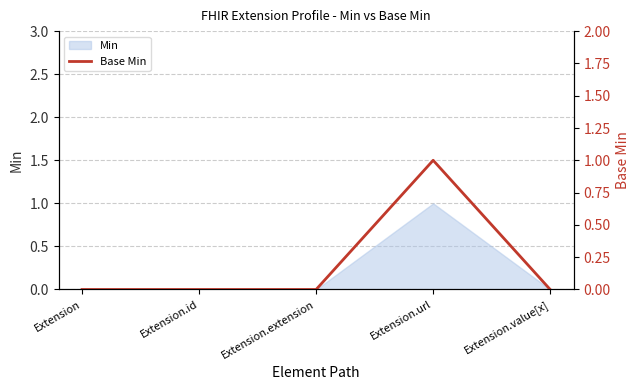

Is it true that the value at Extension.url is 0?

False